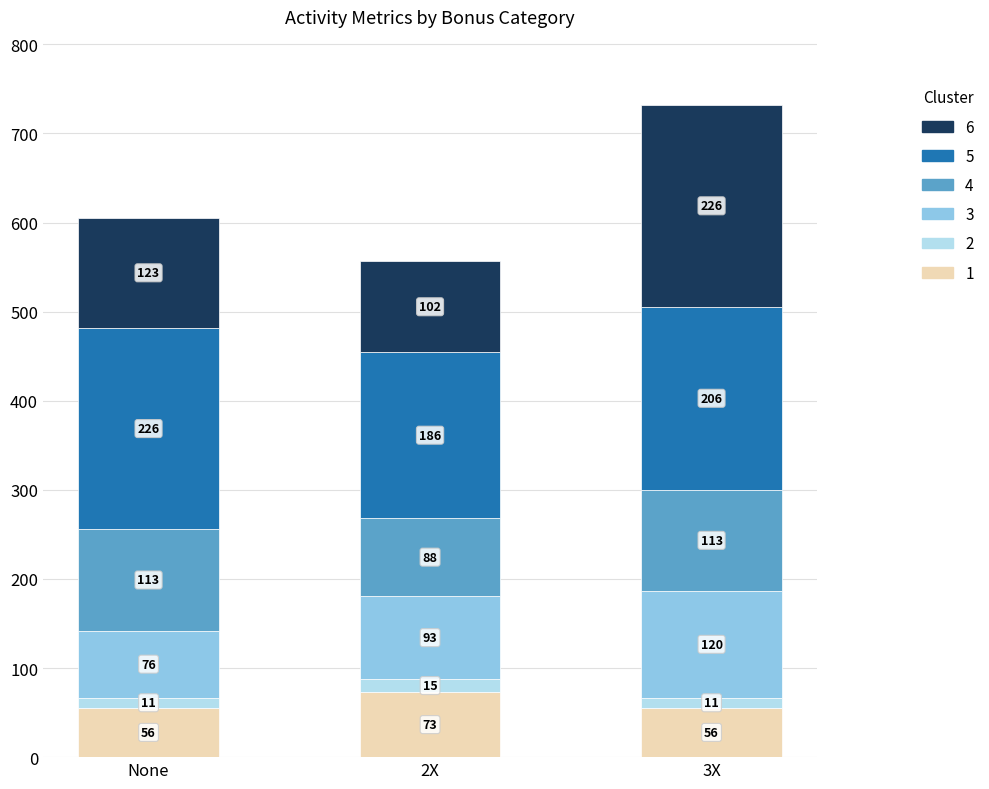

What is the total value across all series at 3X?

732.0